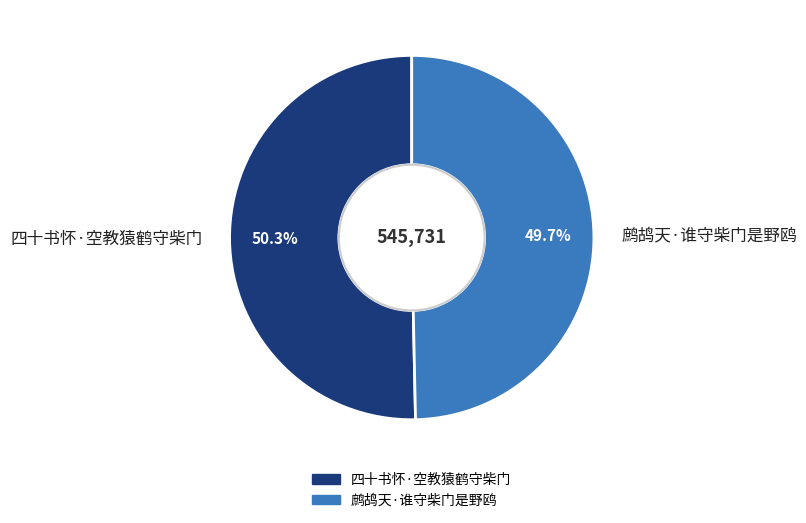

Combined, do 鹧鸪天·谁守柴门是野鸥 and 四十书怀·空教猿鹤守柴门 account for over 50%?

Yes